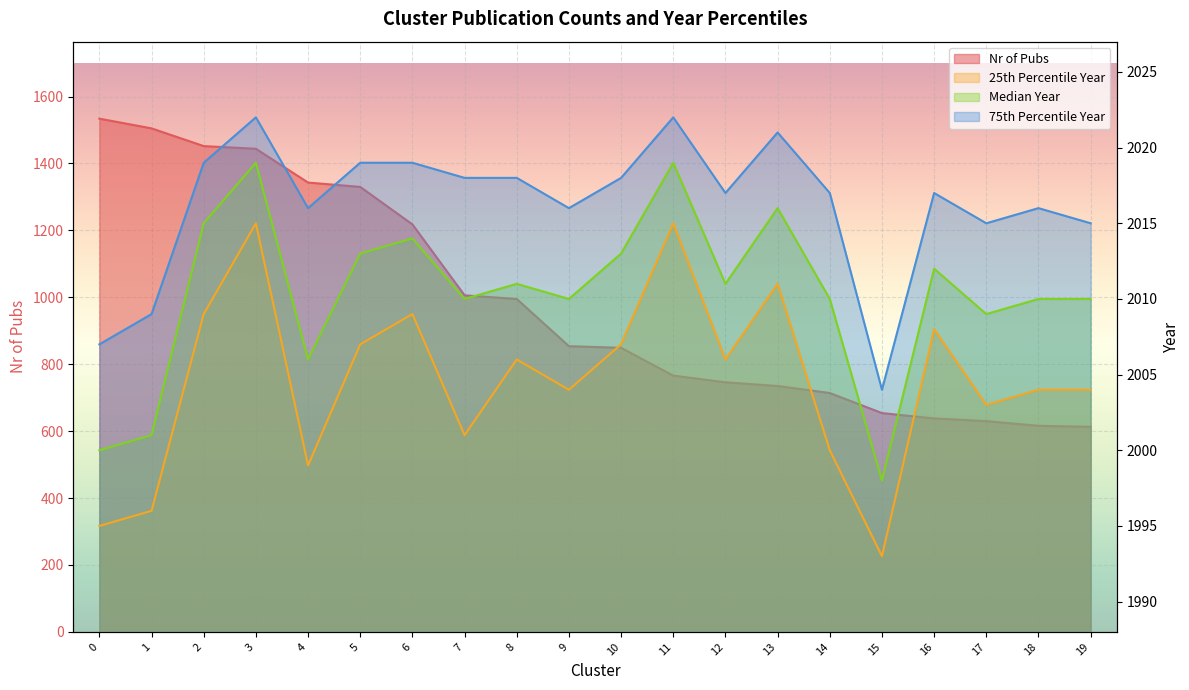

What is the total value across all series at 4?

7364